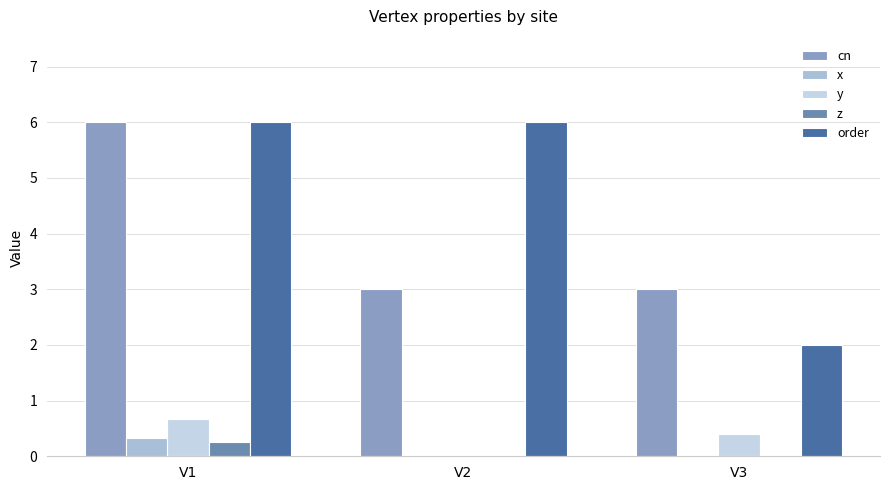

At which label does x reach its peak?

V1